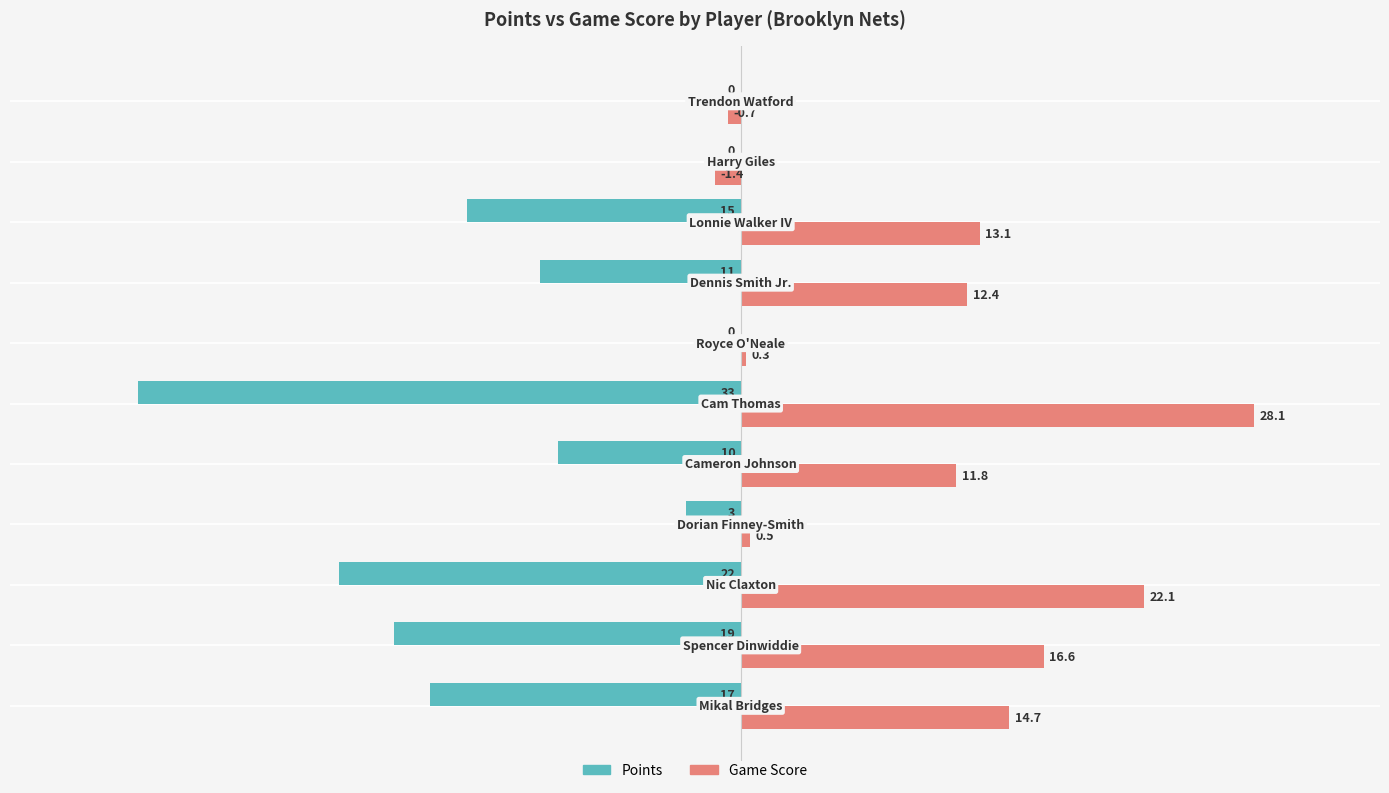

What is the sum of all Points values?

-130.0